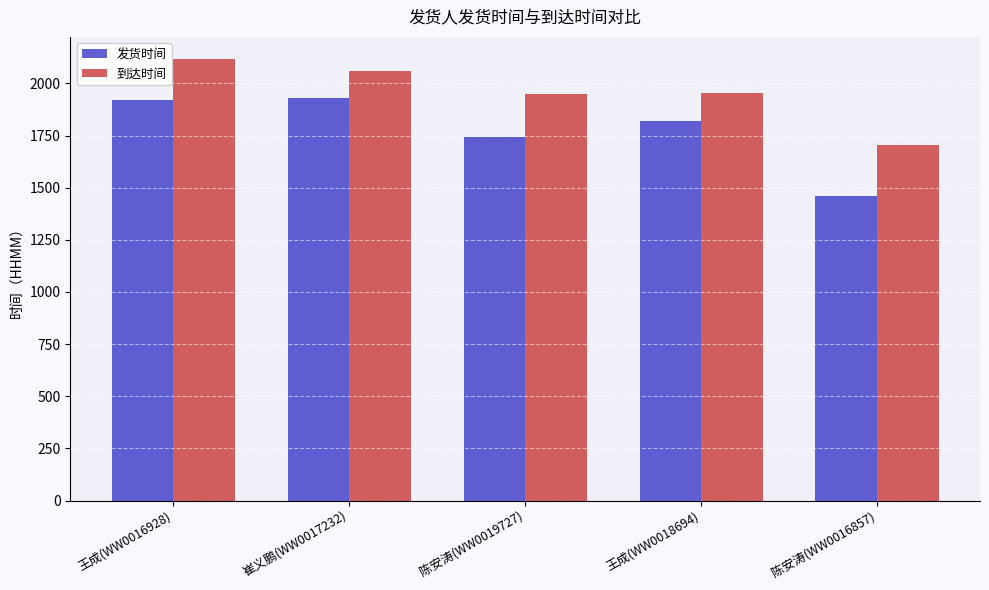

Which series has the largest total across all categories?

到达时间